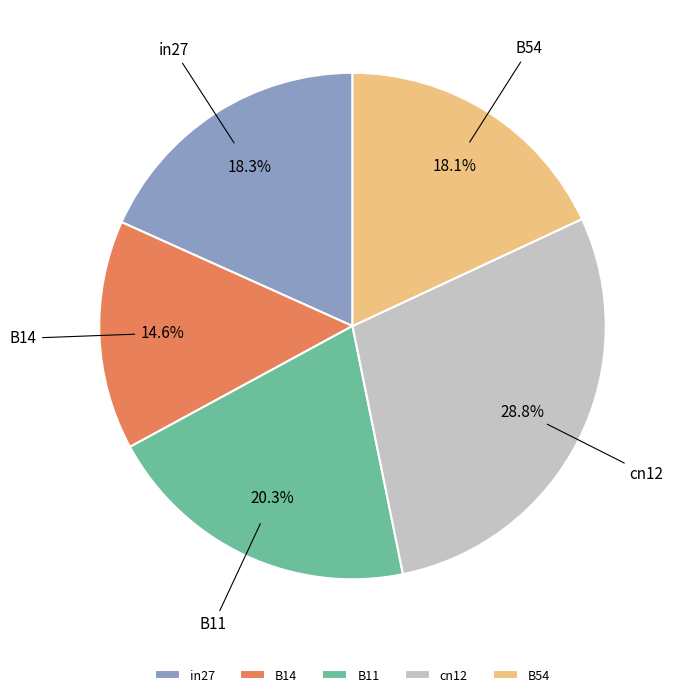

Is it true that B54 is 27% of the pie?

False